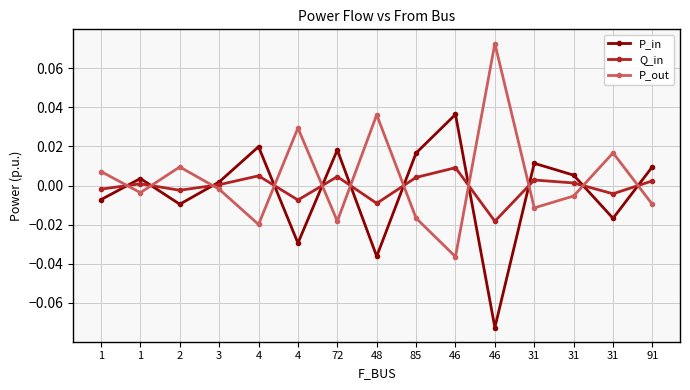

How many interior local peaks does the Q_in series have?

5